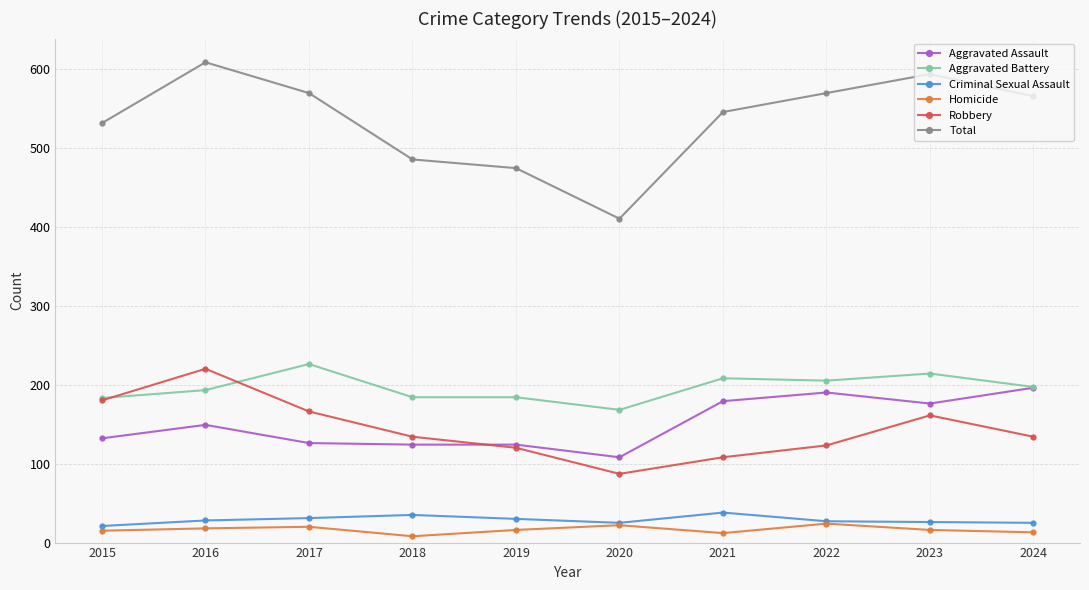

What is the average value of the Robbery series?

143